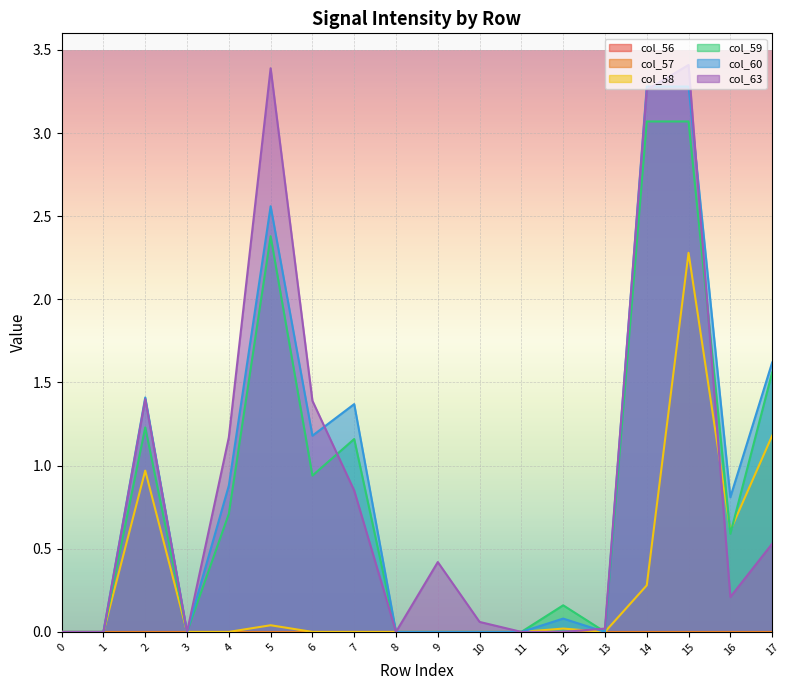

Is the value of col_60 at 15 greater than the value of col_58 at 4?

Yes